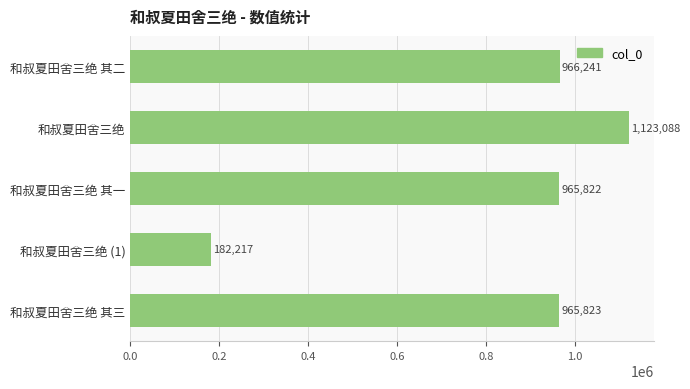

How many values are below 965823?

2